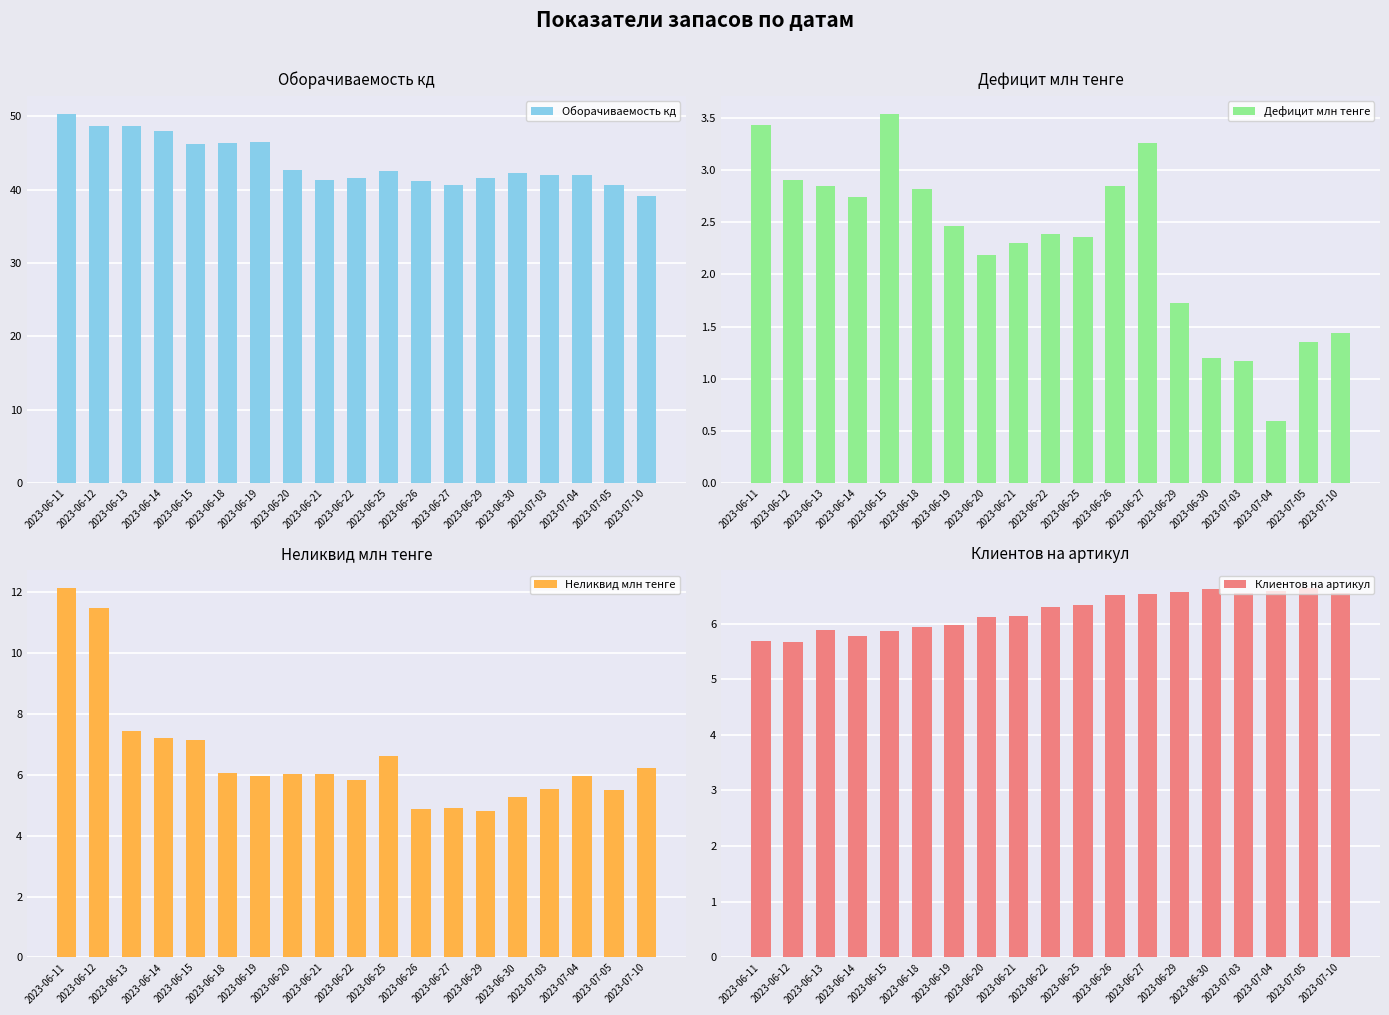

At which label does Оборачиваемость кд reach its minimum?

2023-07-10